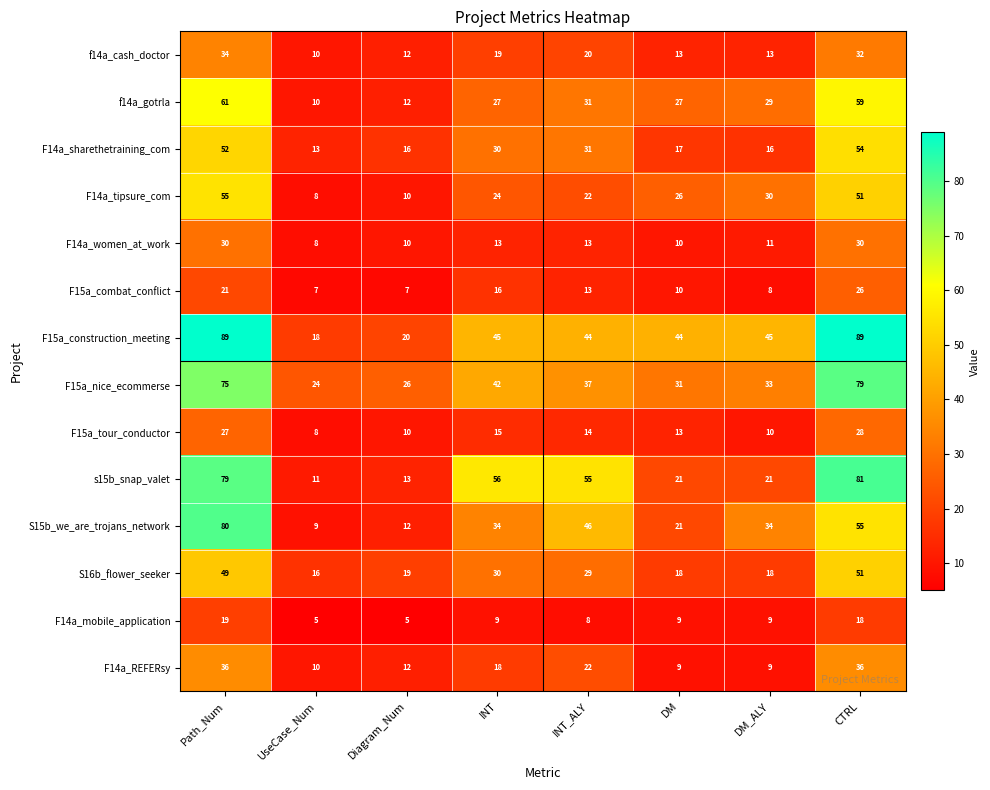

Which series has the largest total across all categories?

F15a_construction_meeting